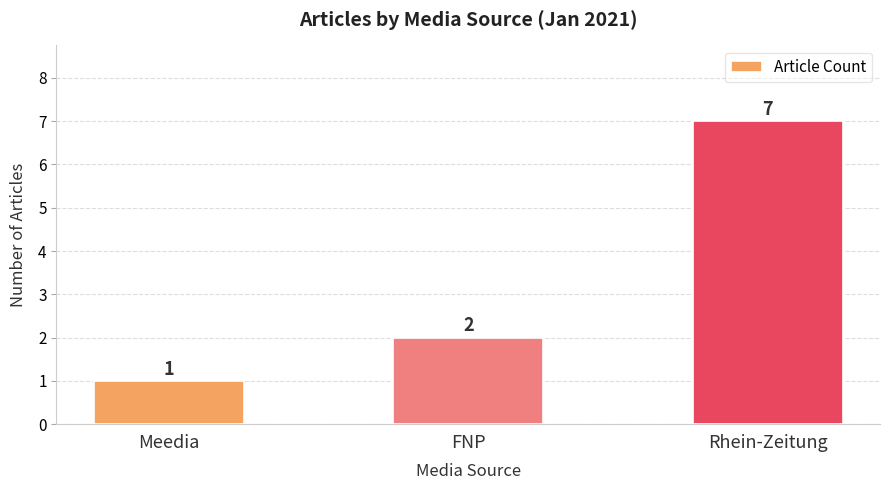

What is the sum of all values?

10